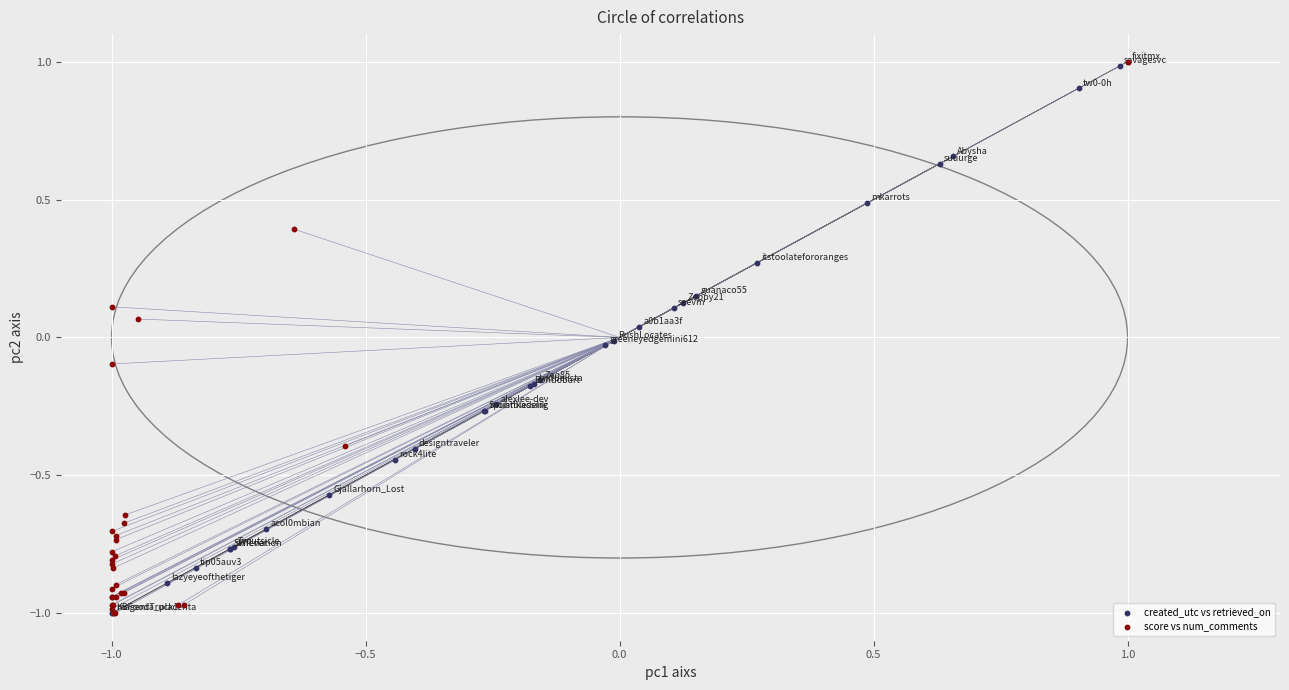

What are all the series names shown in the legend?

created_utc vs retrieved_on, score vs num_comments